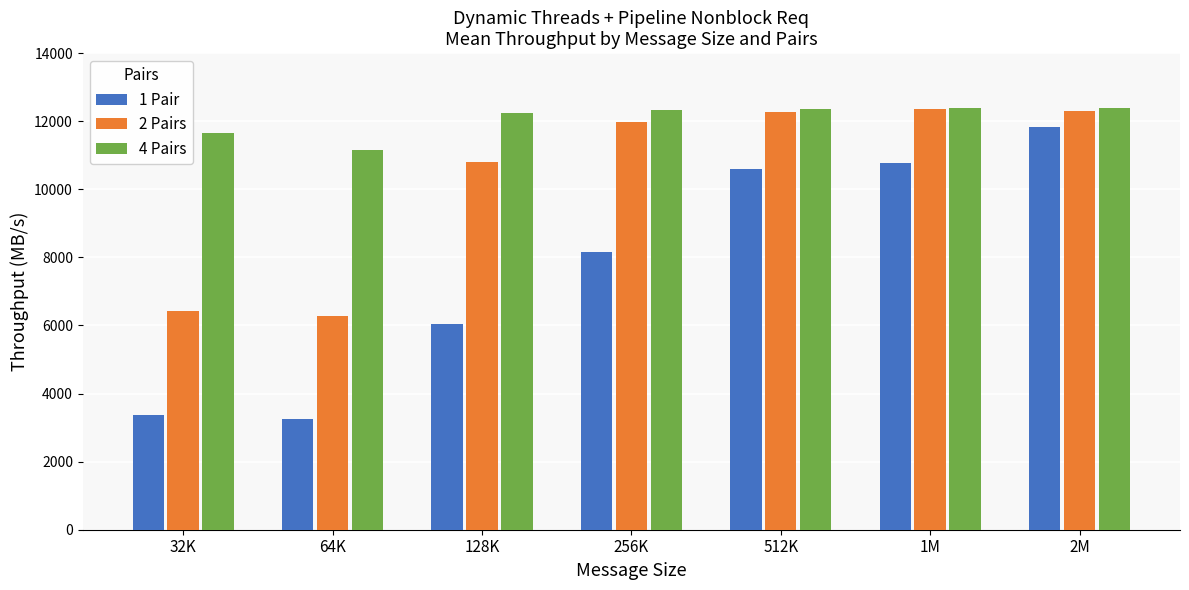

What is the value of the 2 Pairs bar at the 2nd from the left?

6270.4